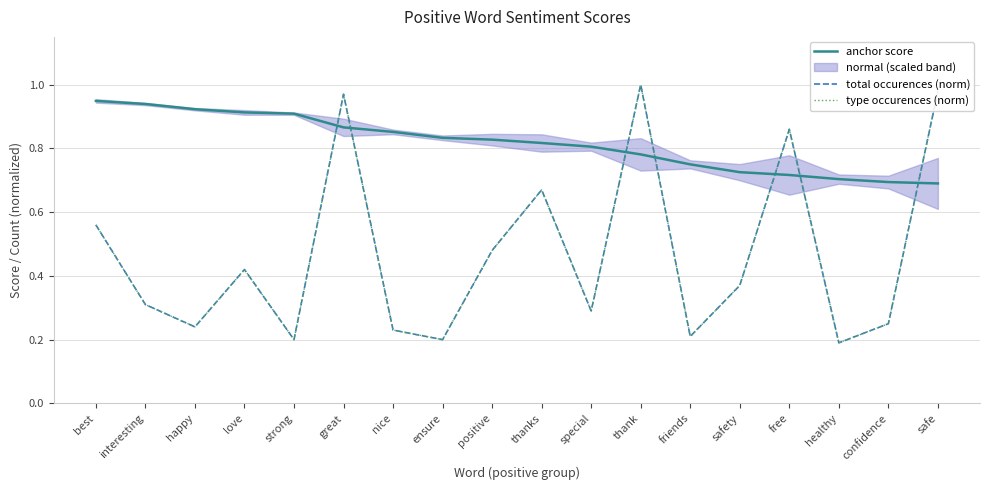

True or false: anchor score has more than 2 interior local peaks.

False